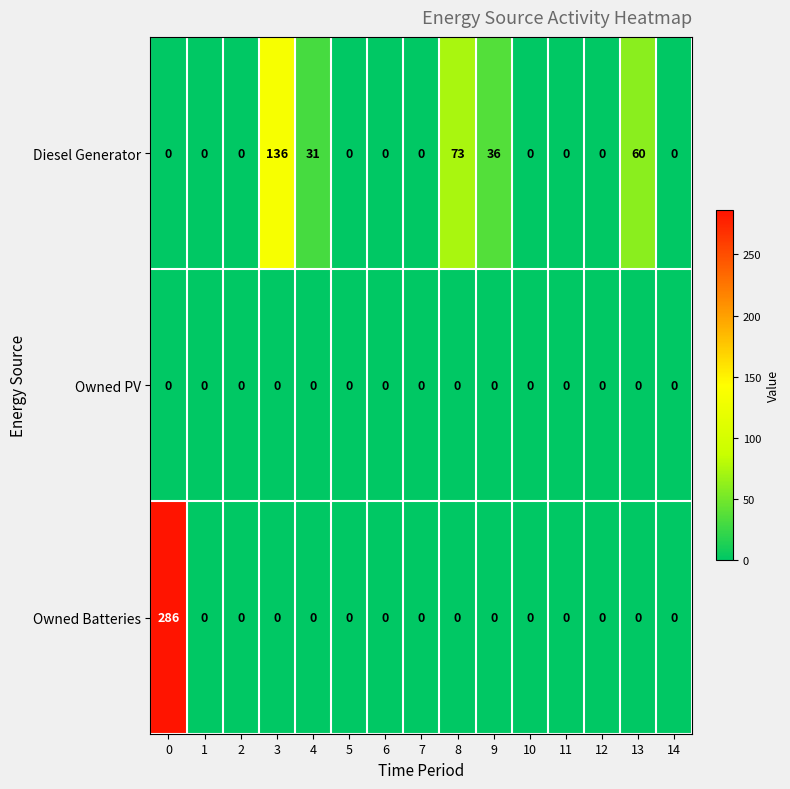

Rank the series by their maximum value, from lowest to highest.

Owned PV, Diesel Generator, Owned Batteries